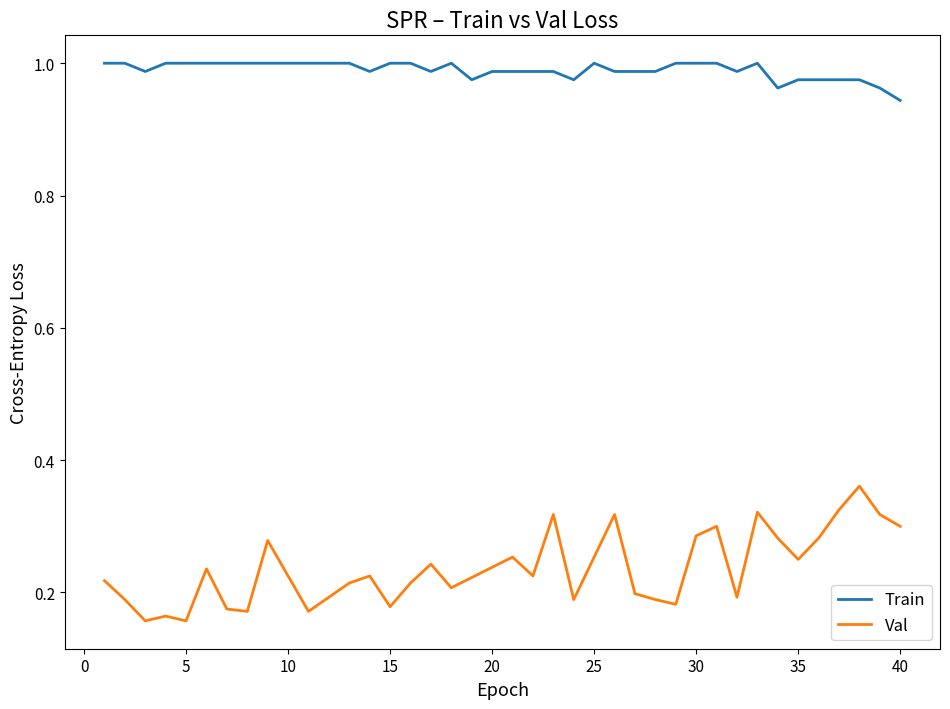

Which series has the widest spread of values?

Val